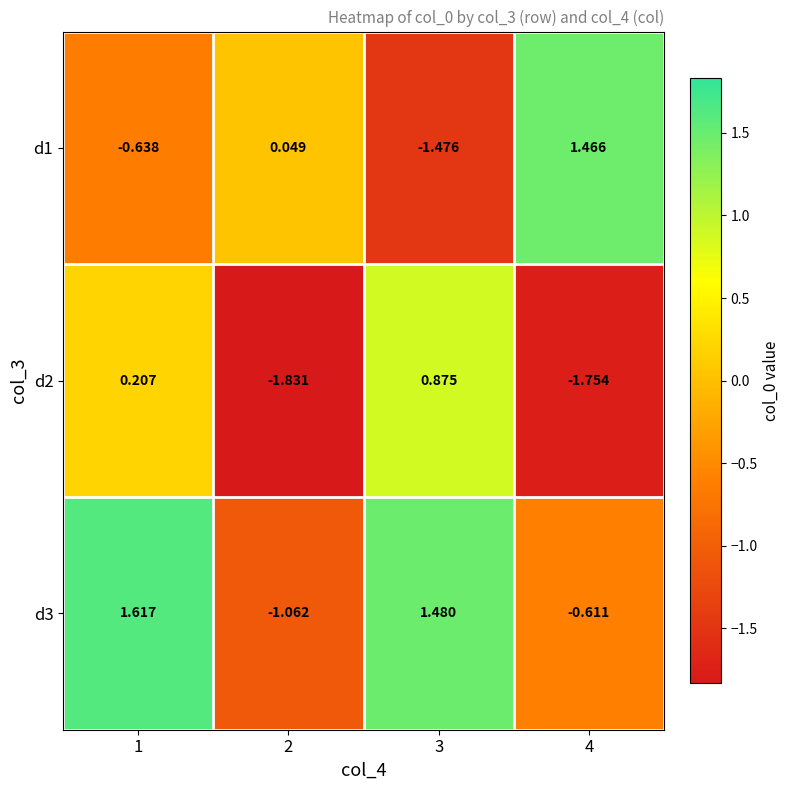

Is the value of d2 at 4 greater than the value of d3 at 1?

No